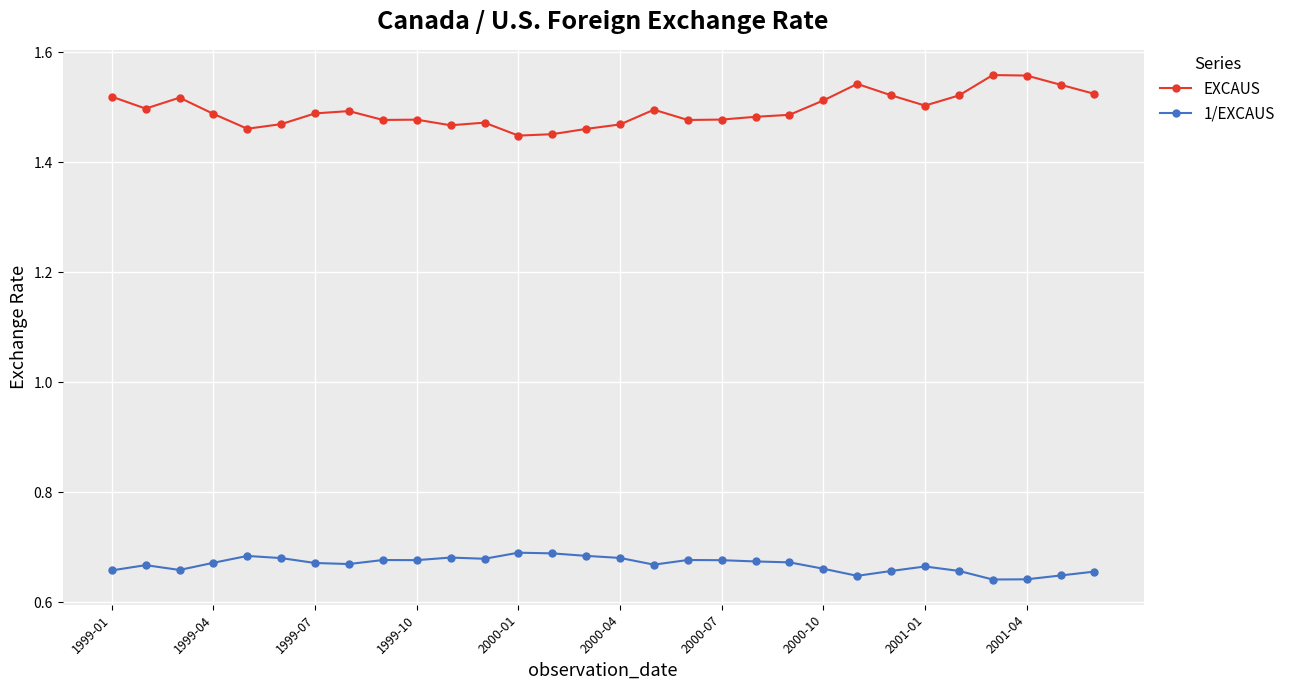

At how many categories does at least one series exceed 1?

30